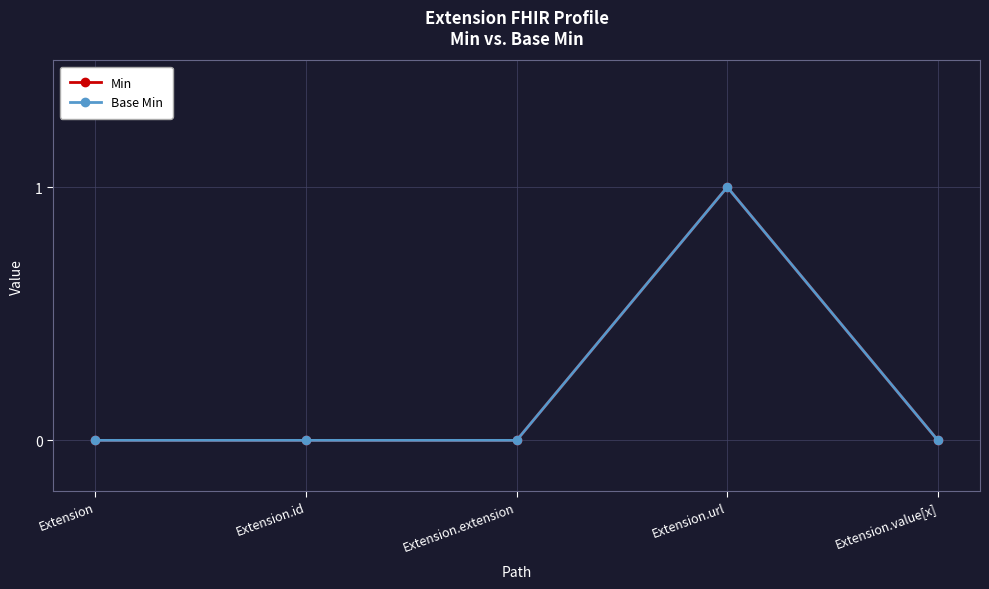

At which label does Min reach its peak?

Extension.url